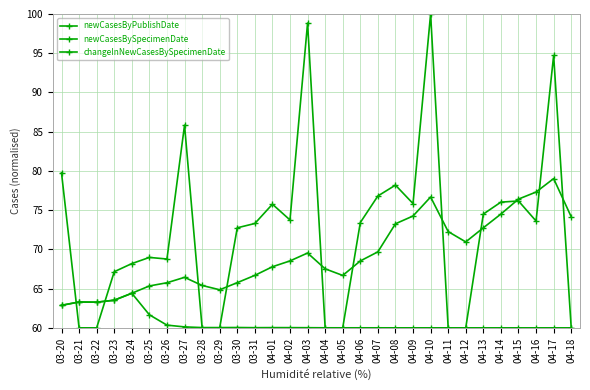

What position from the left is 03-22?

3